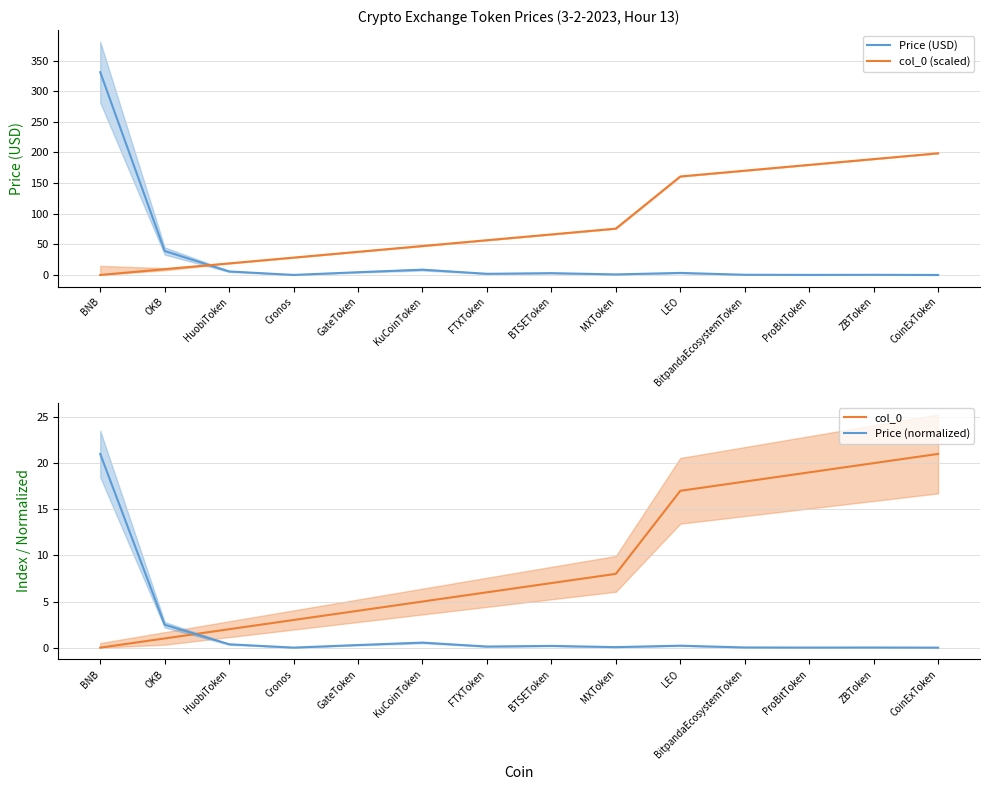

At which category does the chart reach its minimum across all series?

BNB